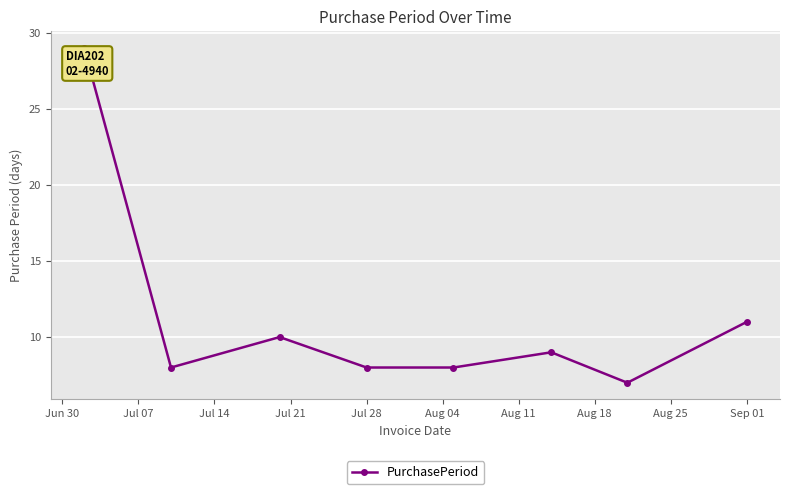

True or false: there are more than 2 points higher than both neighbors.

False